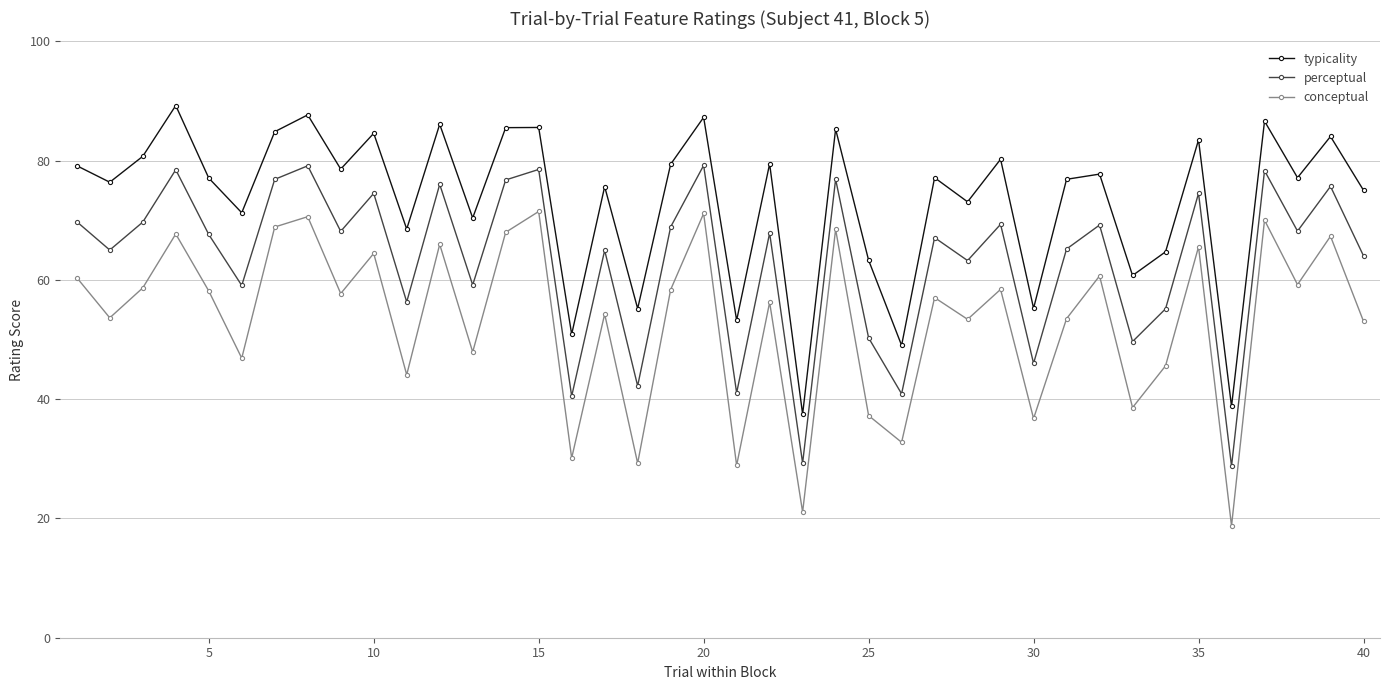

What is the value of the typicality point at the 29th from the left?

80.2